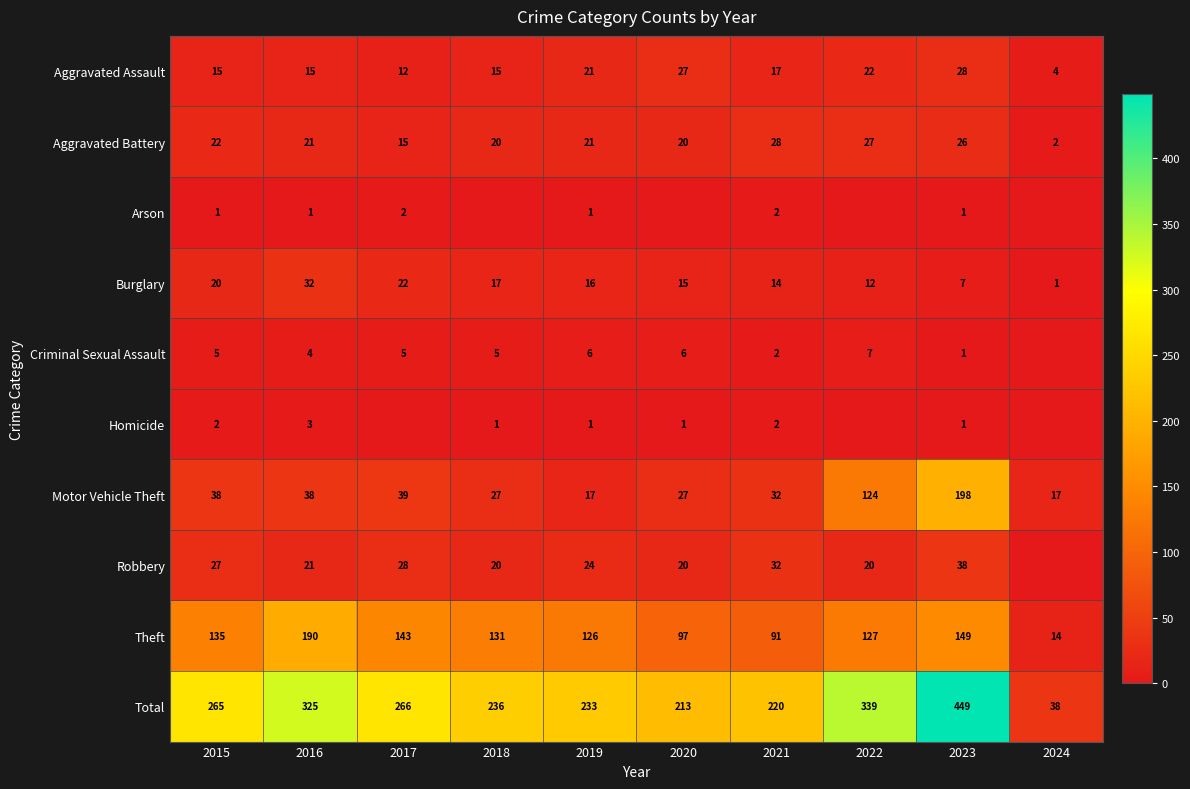

What is the difference between the highest and lowest values at 2016?

324